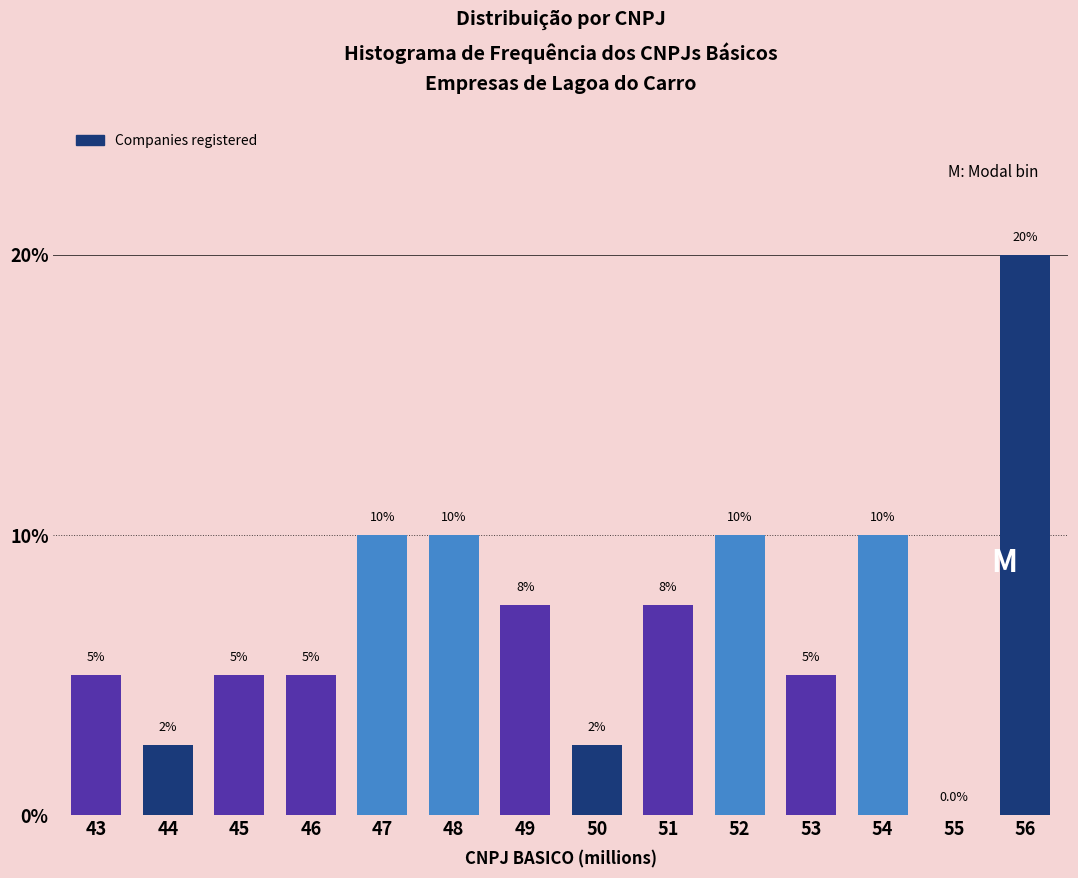

Reading left to right, list all the values displayed in this chart.

43=5.0	44=2.5	45=5.0	46=5.0	47=10.0	48=10.0	49=7.5	50=2.5	51=7.5	52=10.0	53=5.0	54=10.0	55=0.0	56=20.0